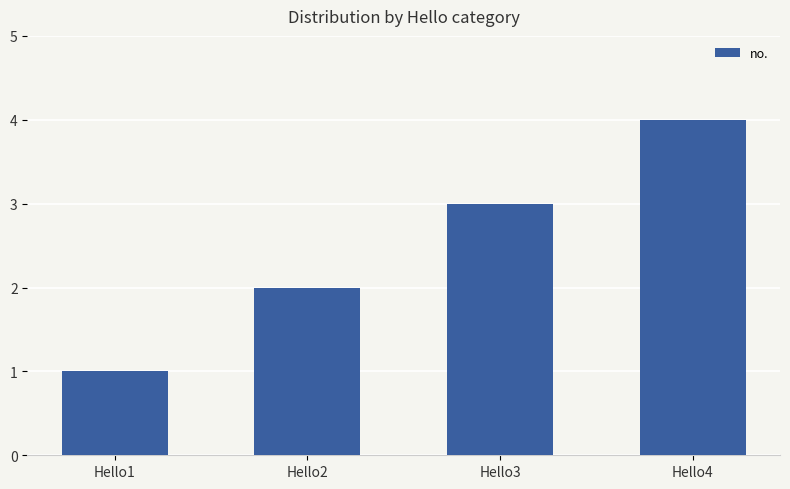

Between Hello3 and Hello4, which is larger?

Hello4